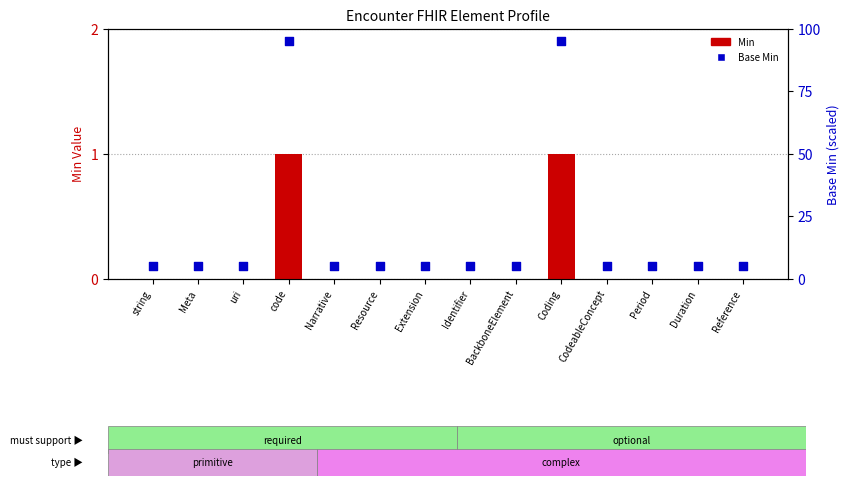

What are all the series names shown in the legend?

Min, Base Min